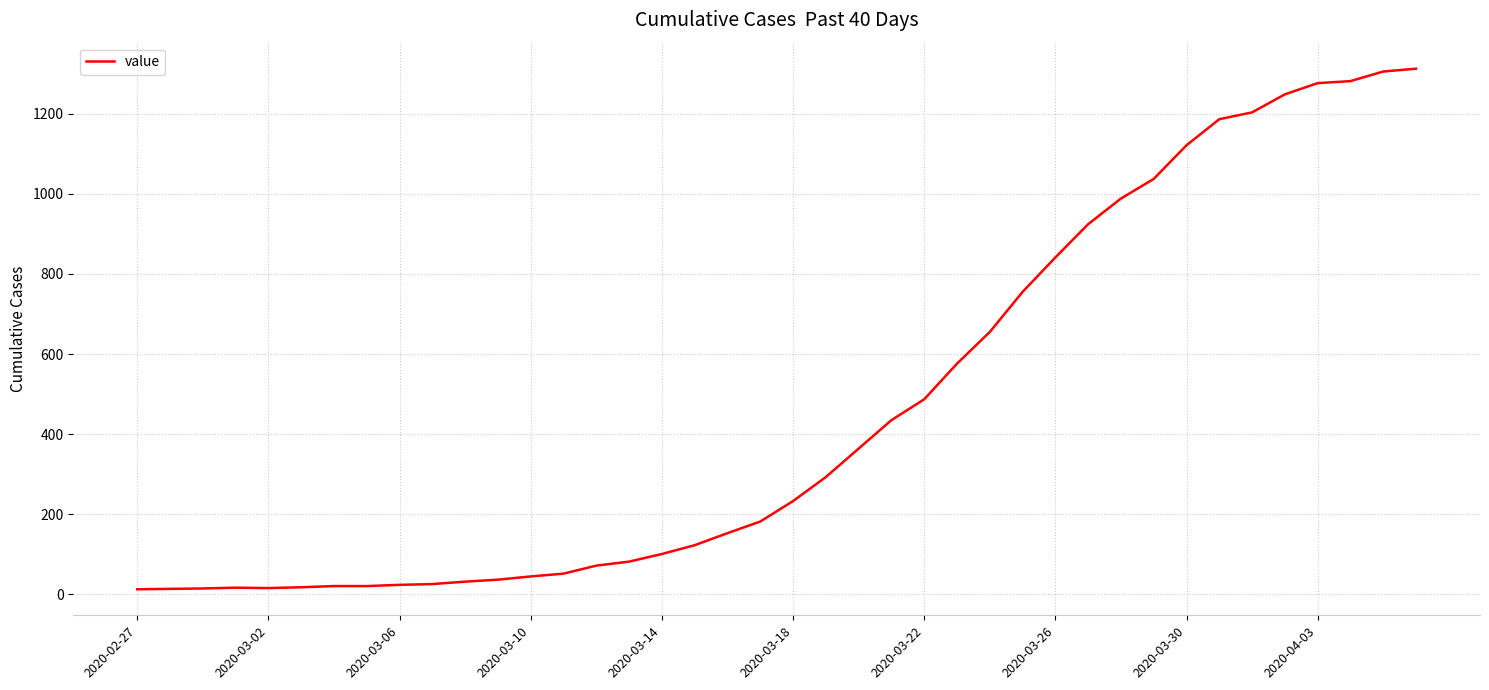

What is the greatest value displayed?

1312